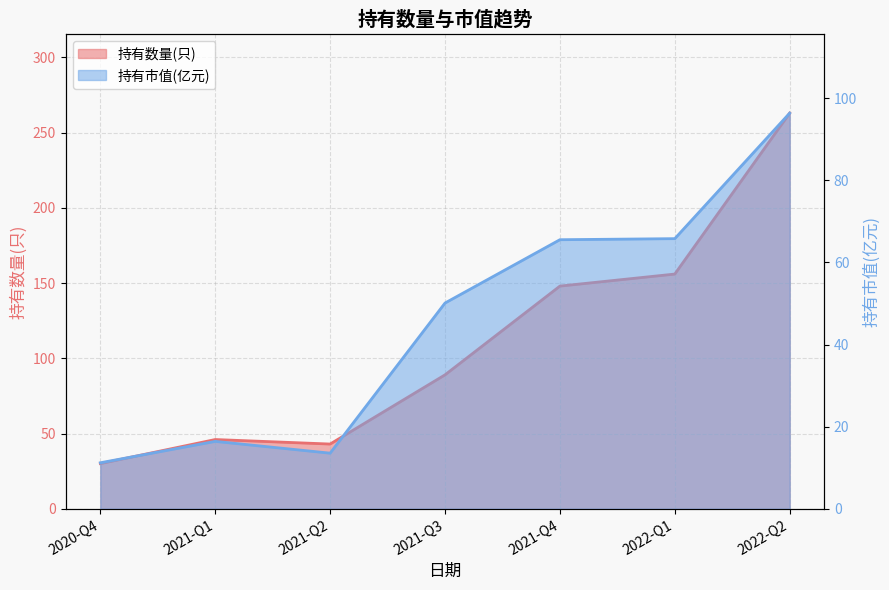

Where is the first local maximum for 持有数量(只)?

2021-Q1